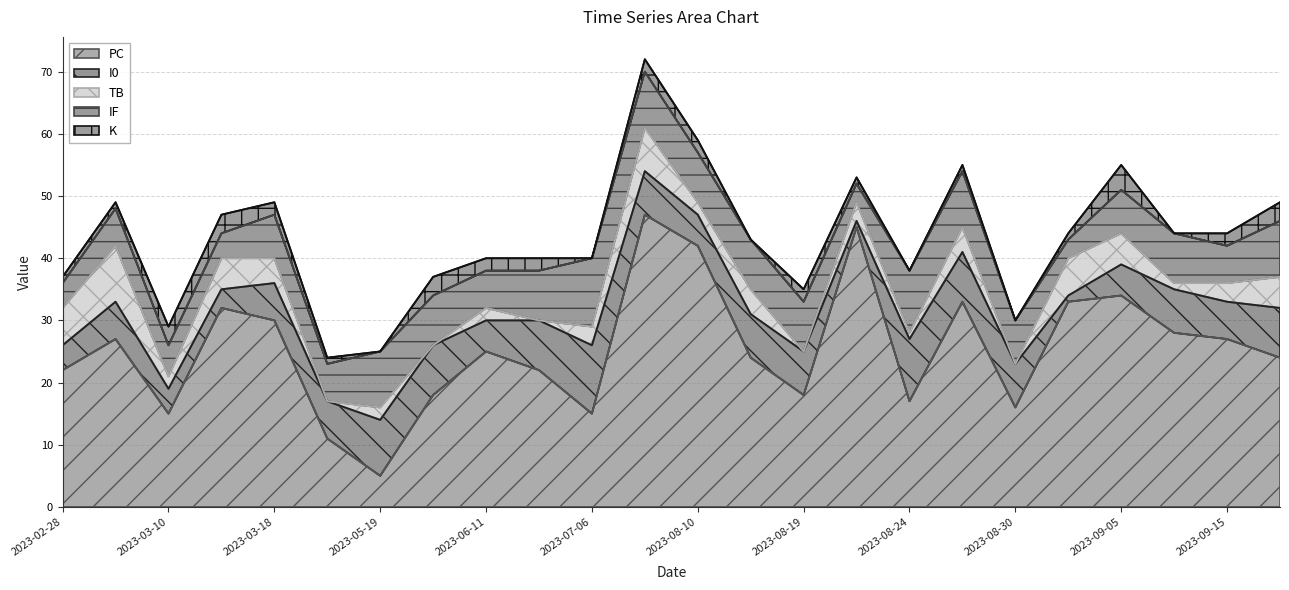

At which category is the sum across all series the highest?

2023-08-03